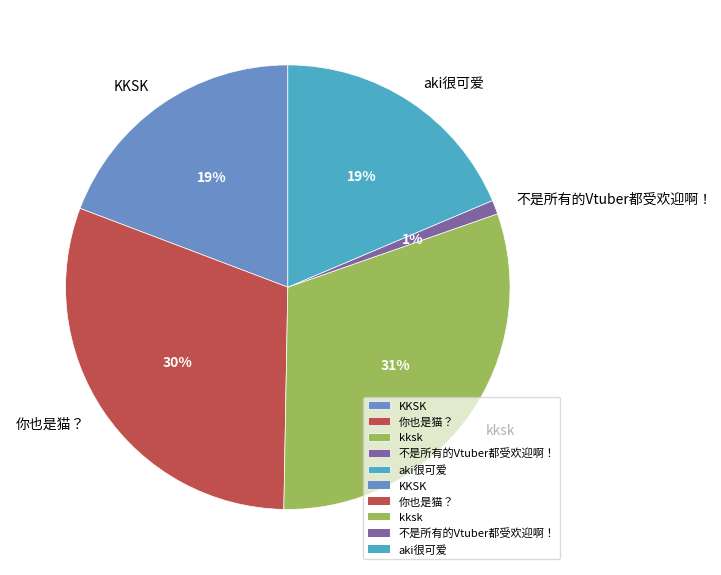

True or false: KKSK accounts for 26% of the total.

False